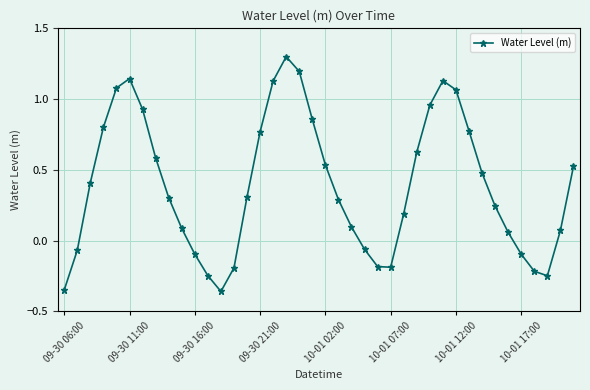

How many points are lower than both their immediate neighbors (excluding endpoints)?

3